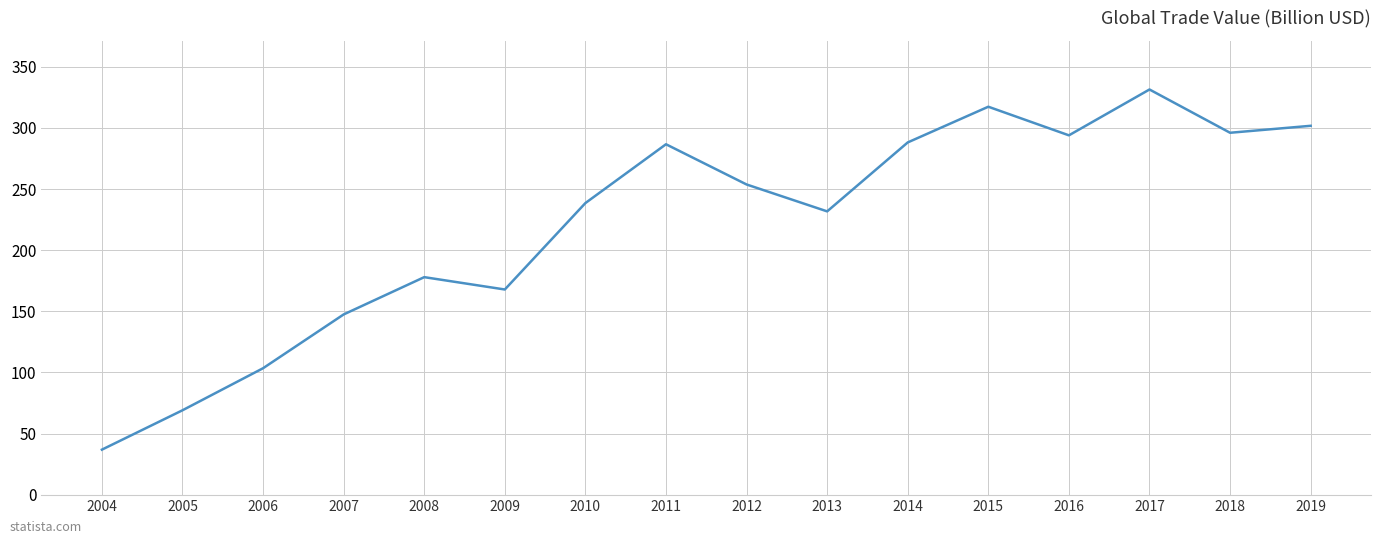

What is the change in value from 2004 to 2015?

+280.5